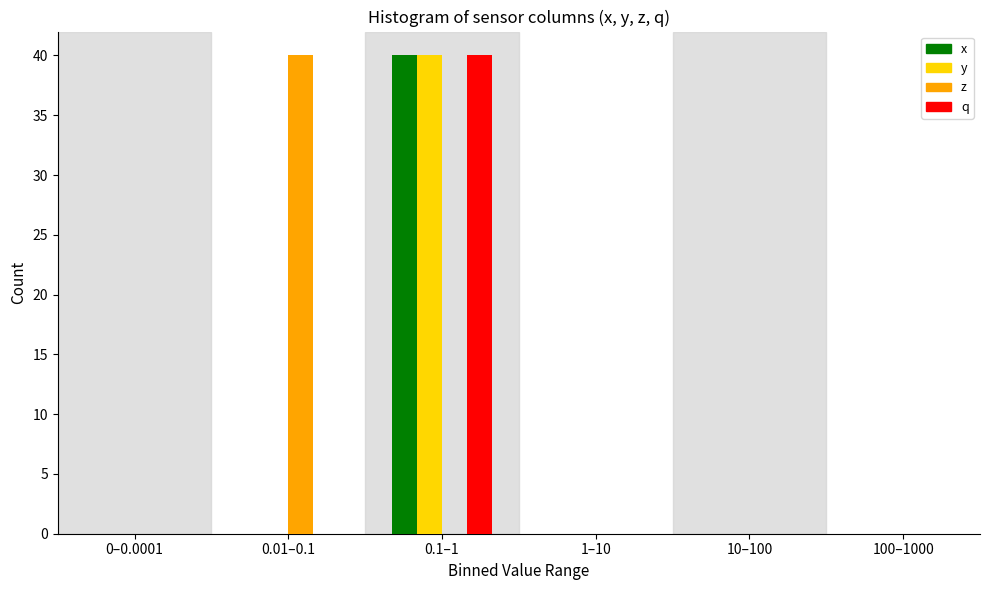

What is the highest value of the z series?

40